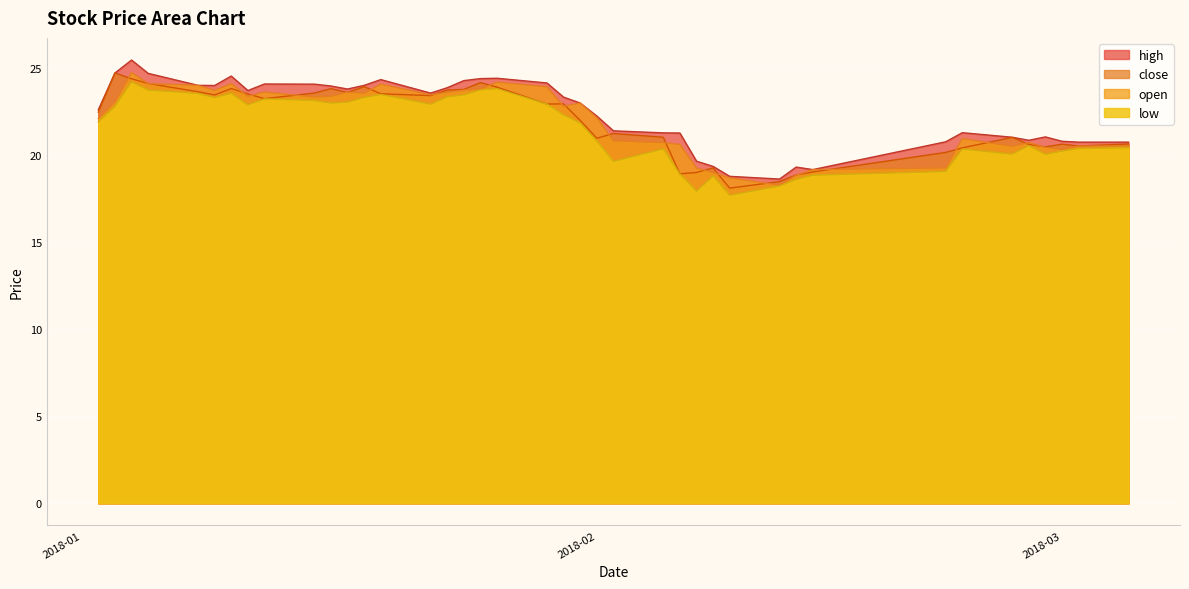

Rank the series by their maximum value, from highest to lowest.

high, open, close, low